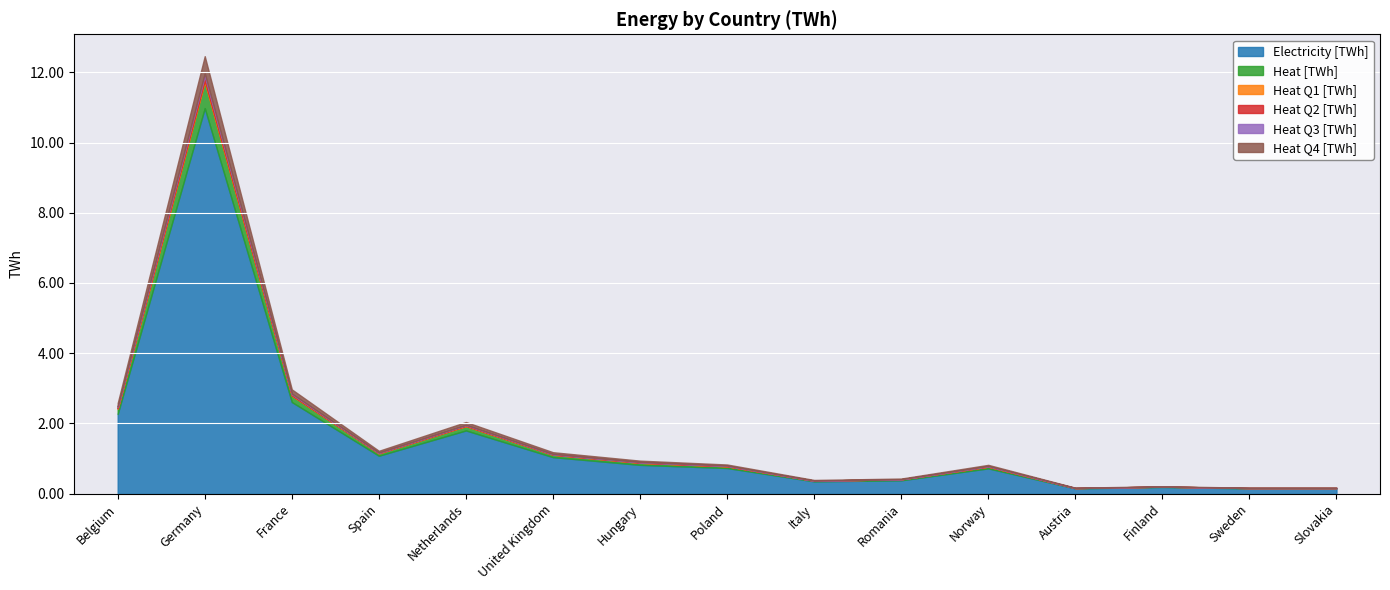

What is the difference between the maximum and second lowest values in the Heat Q3 [TWh] series?

0.1